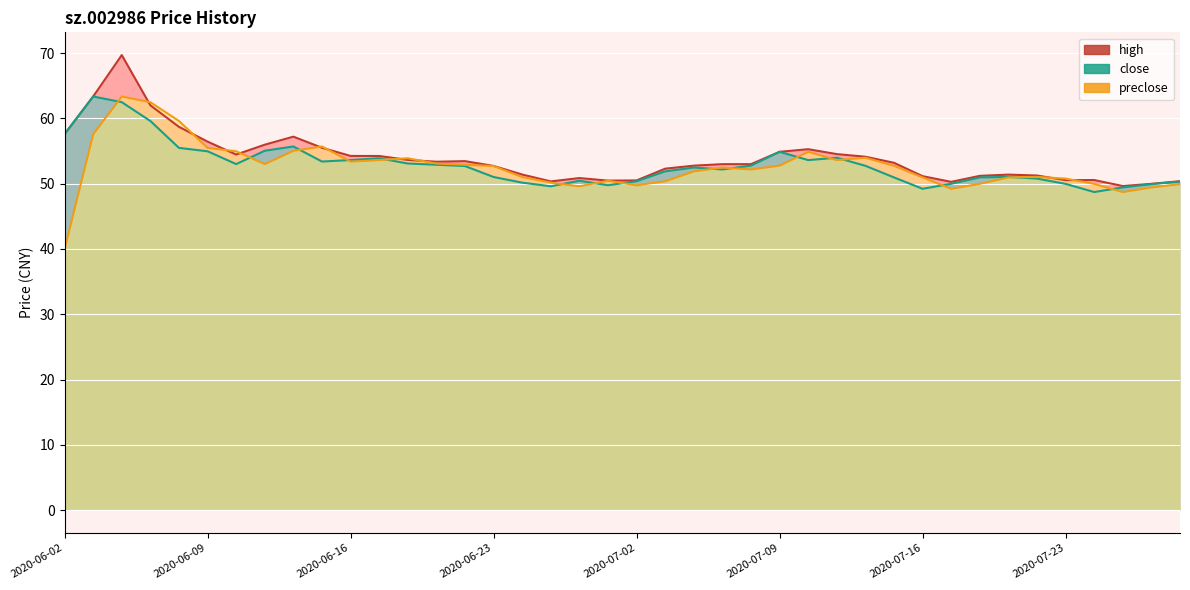

What is the difference between the highest and lowest values at 2020-06-16?

0.9